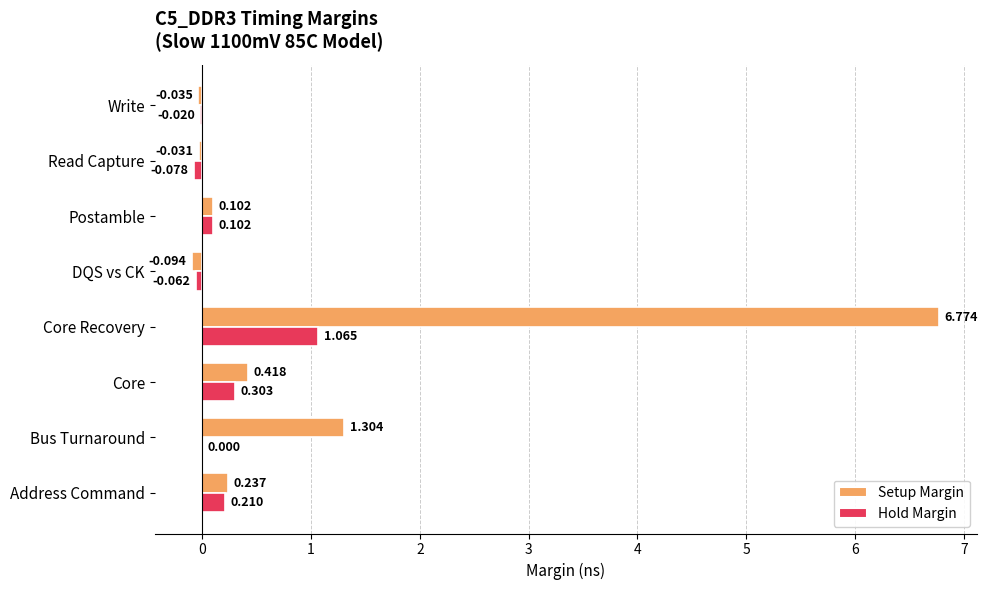

At which label is Setup Margin closest to 3?

Bus Turnaround